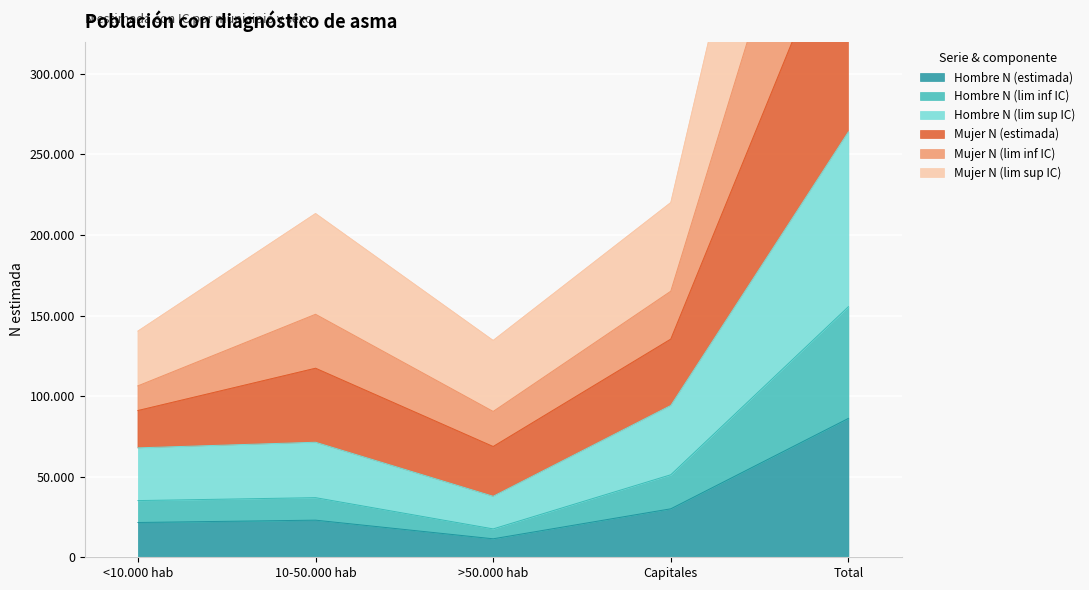

Which category has the highest value in the Hombre N (lim inf IC) series?

Total